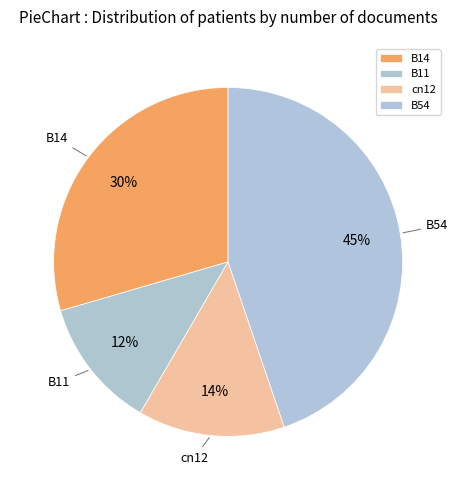

To the nearest percent, what is the combined percentage of B14 and B11?

42%